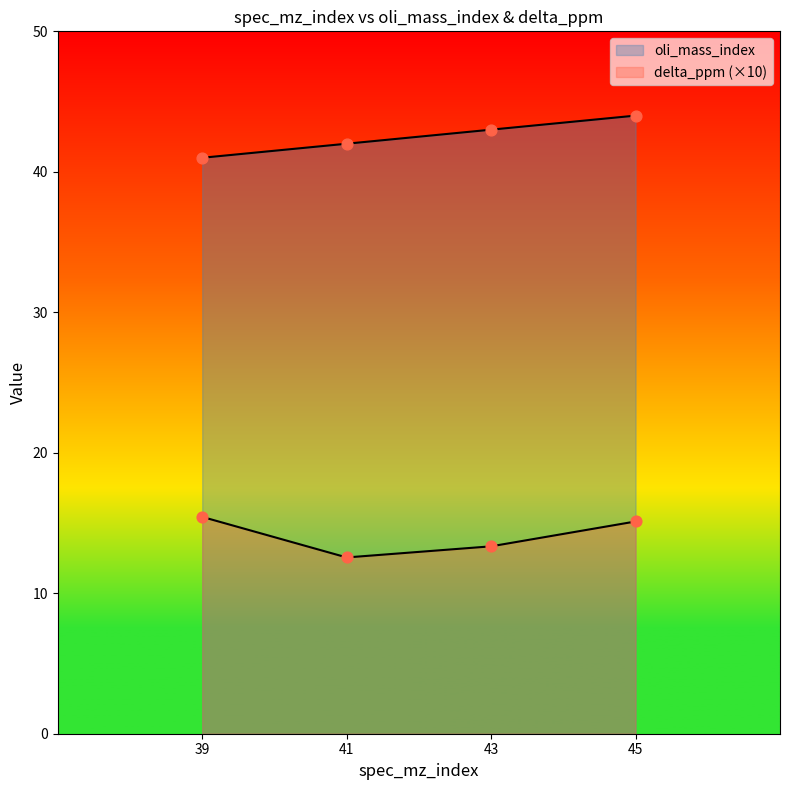

At which category is the sum across all series the highest?

45